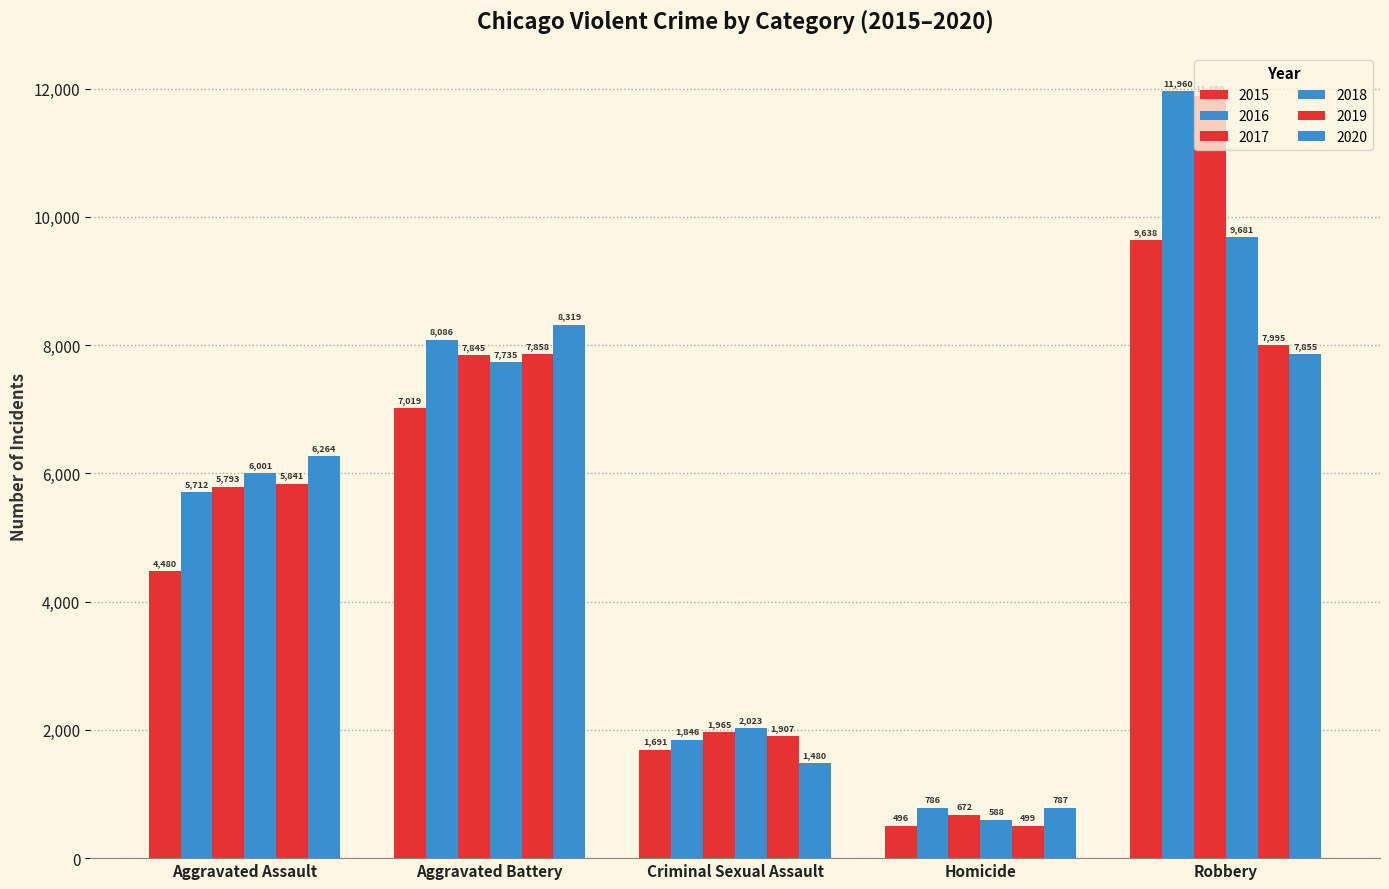

Does the chart contain stacked bars?

No